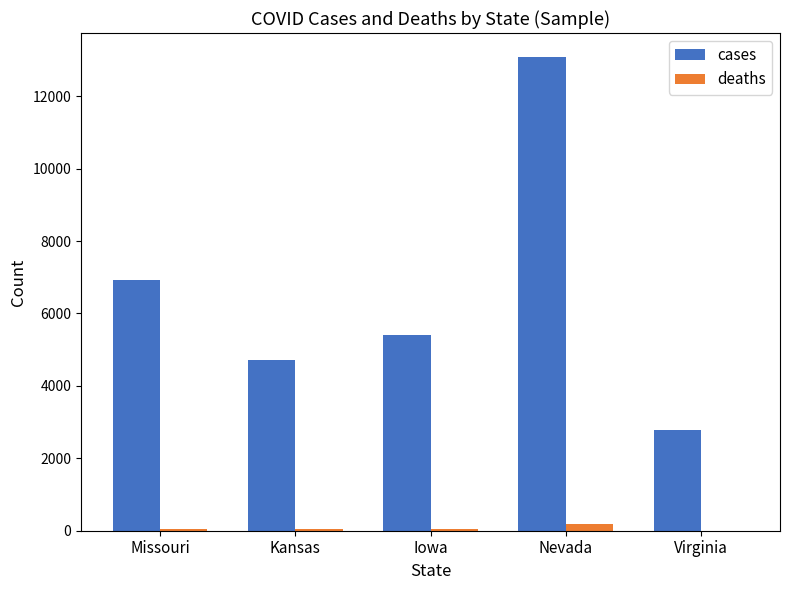

What is the spread (max minus min) of values at Kansas?

4688